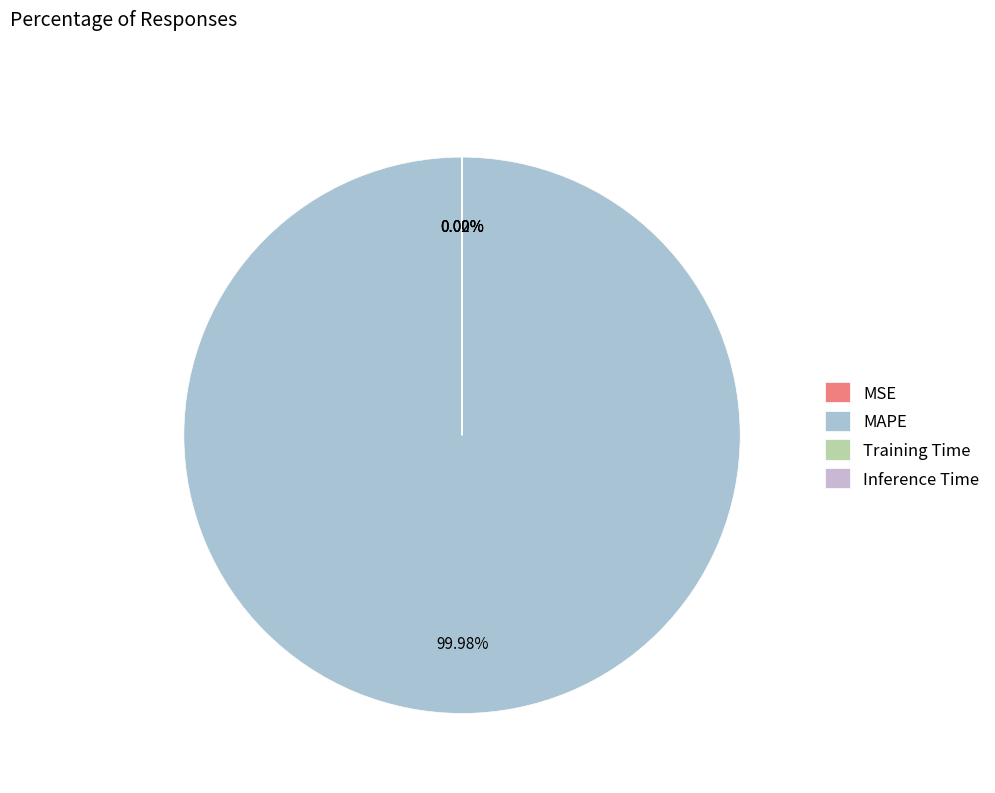

Does Training Time represent more than half of the total?

No